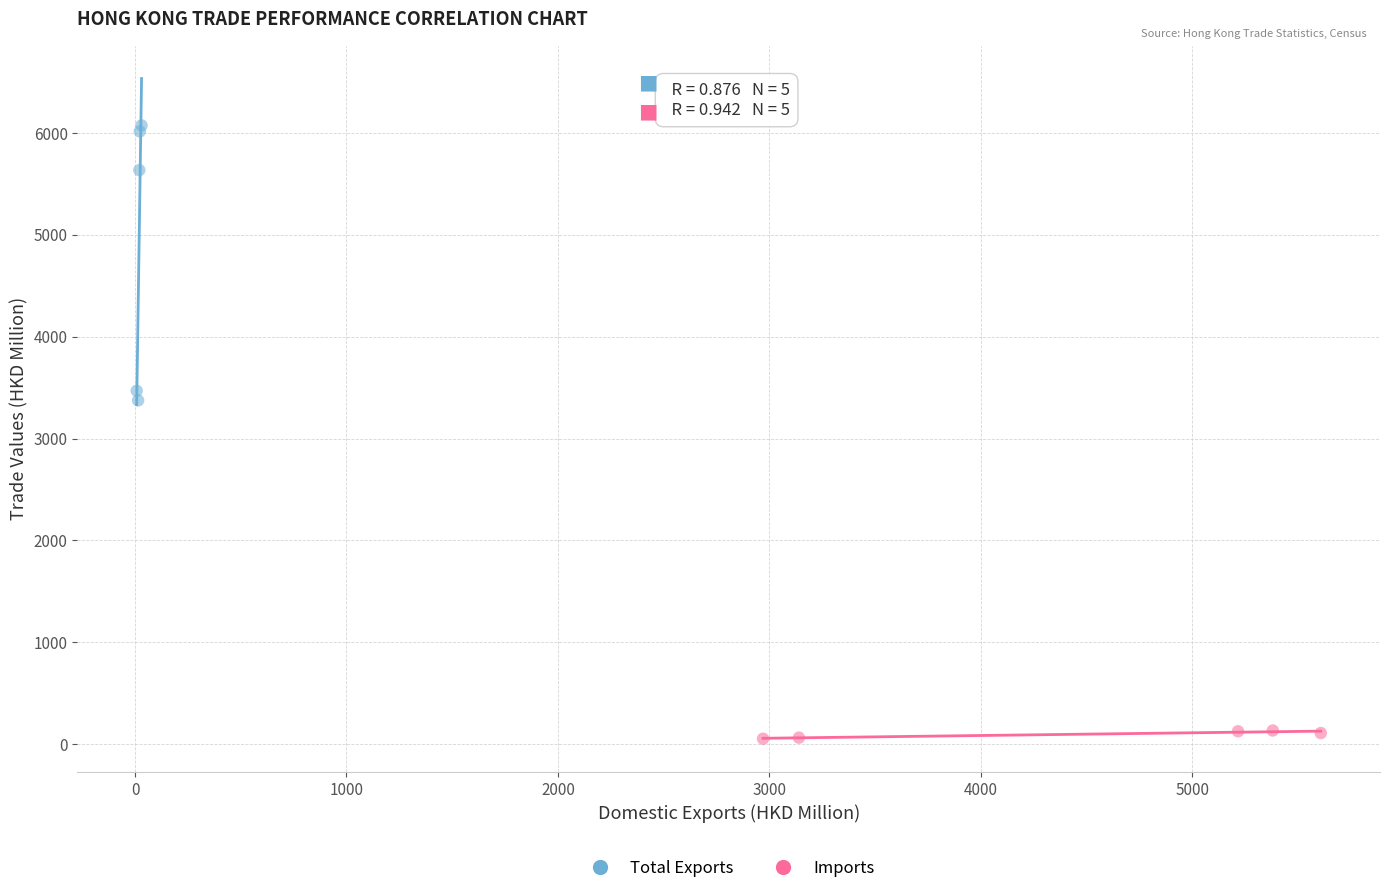

Which series contains the lowest Y value?

Imports